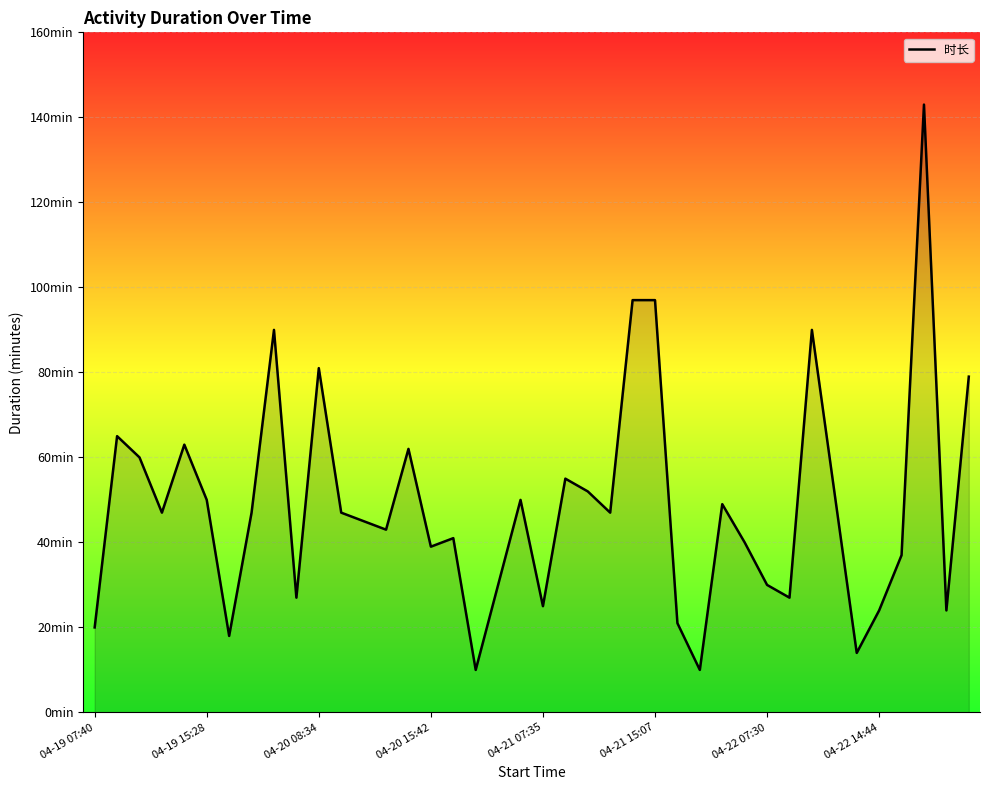

Does the chart display data point markers on the line(s)?

No